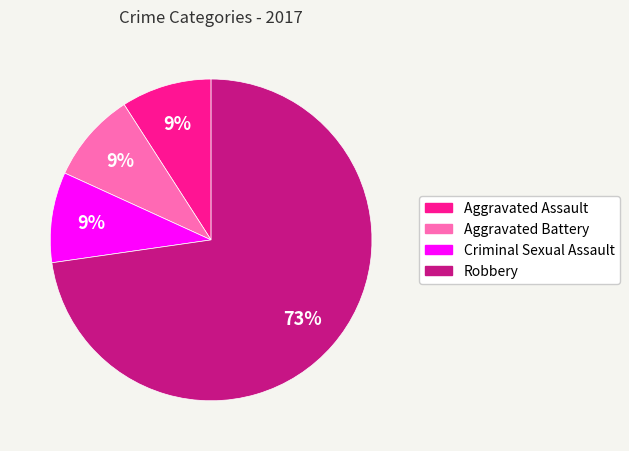

To the nearest percent, what is the difference between the Aggravated Assault and Robbery slice percentages?

64%